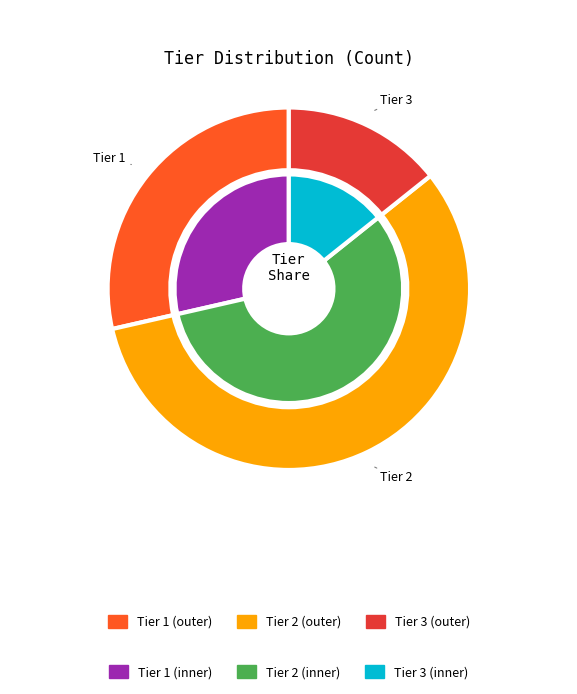

Combined, do Tier 2 and Tier 3 account for over 50%?

Yes